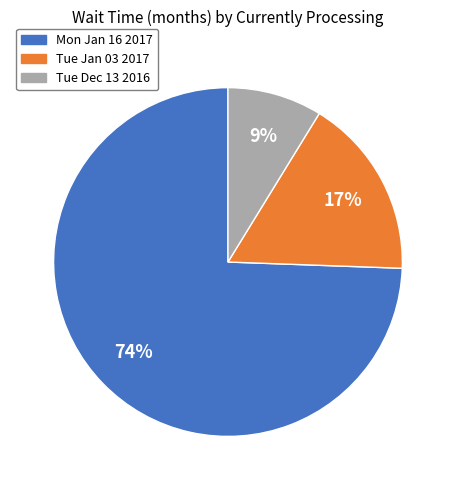

To the nearest percent, what is the combined percentage of Mon Jan 16 2017 and Tue Dec 13 2016?

83%